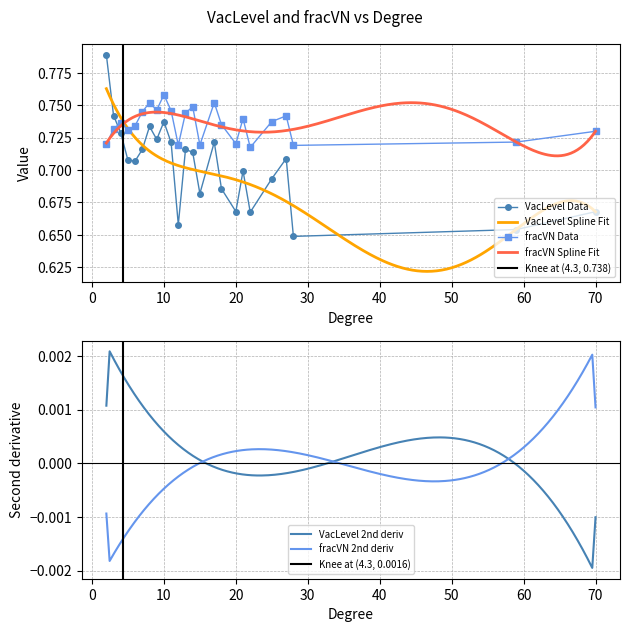

At 50, list the series in order from largest to smallest.

fracVN, VacLevel